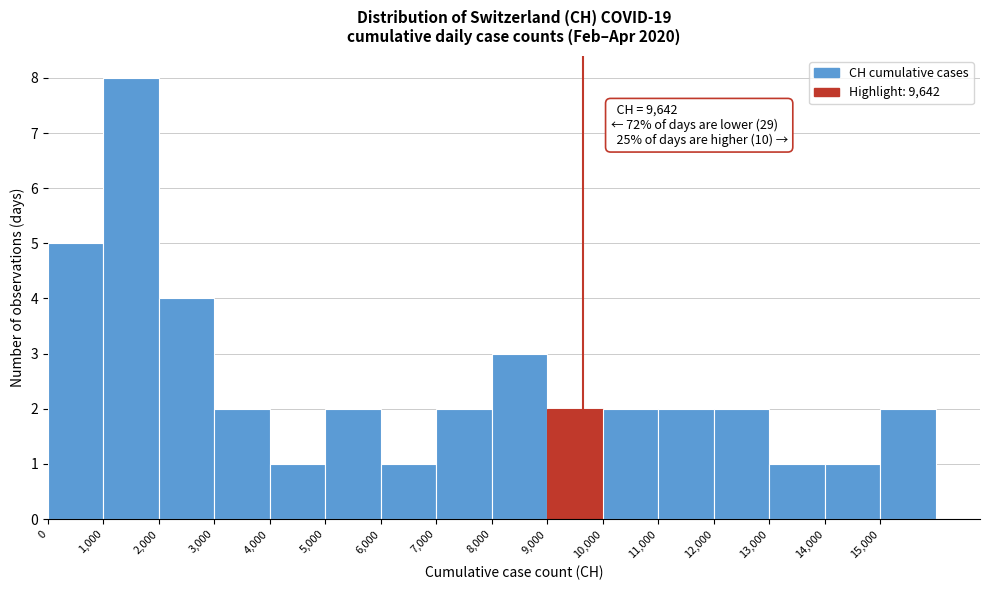

Which range on the x-axis has the tallest bar?

1000 to 2000